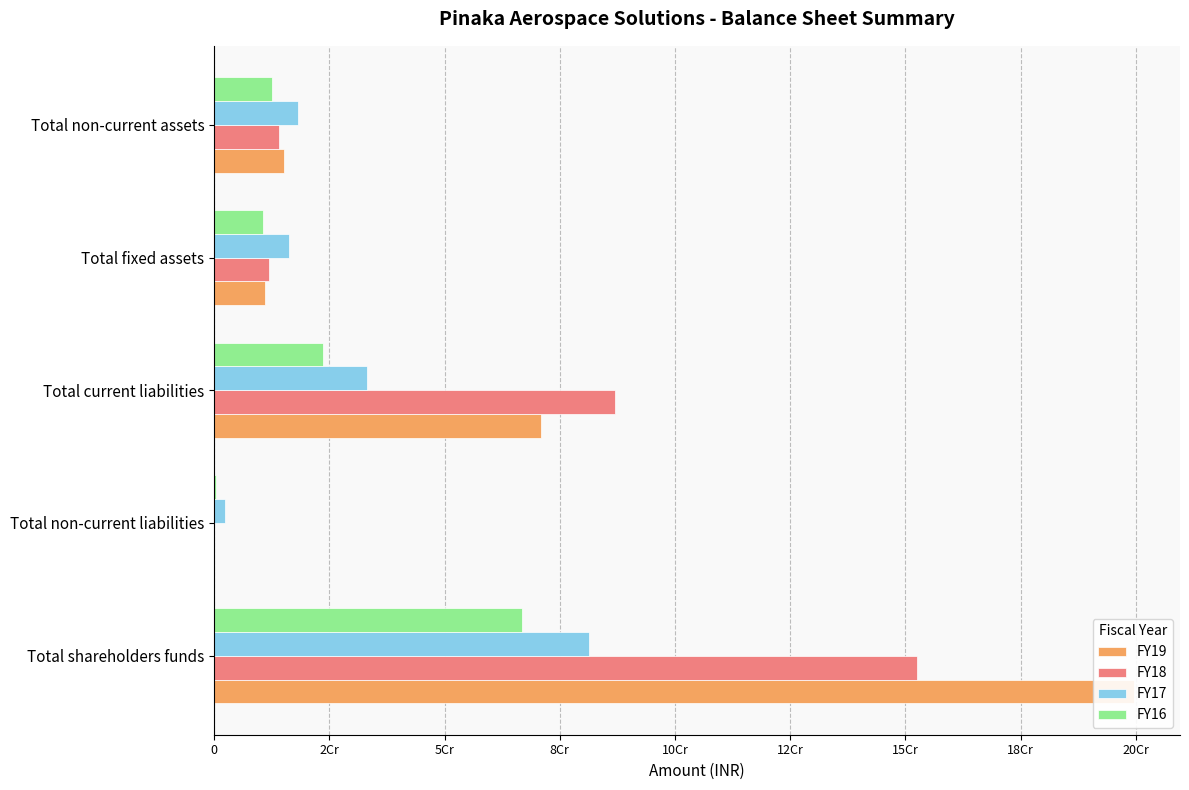

What are all the series names shown in the legend?

FY19, FY18, FY17, FY16